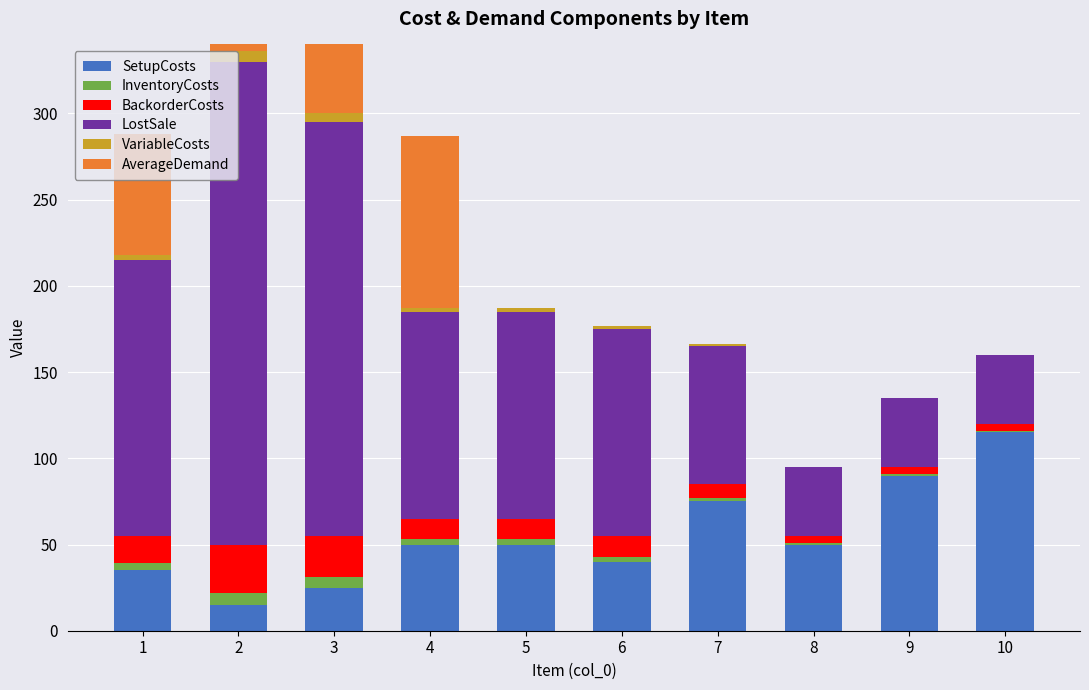

Reading right to left, extract all data points from this chart.

SetupCosts: 10=115	9=90	8=50	7=75	6=40	5=50	4=50	3=25	2=15	1=35
InventoryCosts: 10=1	9=1	8=1	7=2	6=3	5=3	4=3	3=6	2=7	1=4
BackorderCosts: 10=4	9=4	8=4	7=8	6=12	5=12	4=12	3=24	2=28	1=16
LostSale: 10=40	9=40	8=40	7=80	6=120	5=120	4=120	3=240	2=280	1=160
VariableCosts: 10=0	9=0	8=0	7=1	6=2	5=2	4=2	3=5	2=6	1=3
AverageDemand: 10=0	9=0	8=0	7=0	6=0	5=0	4=100	3=50	2=30	1=70